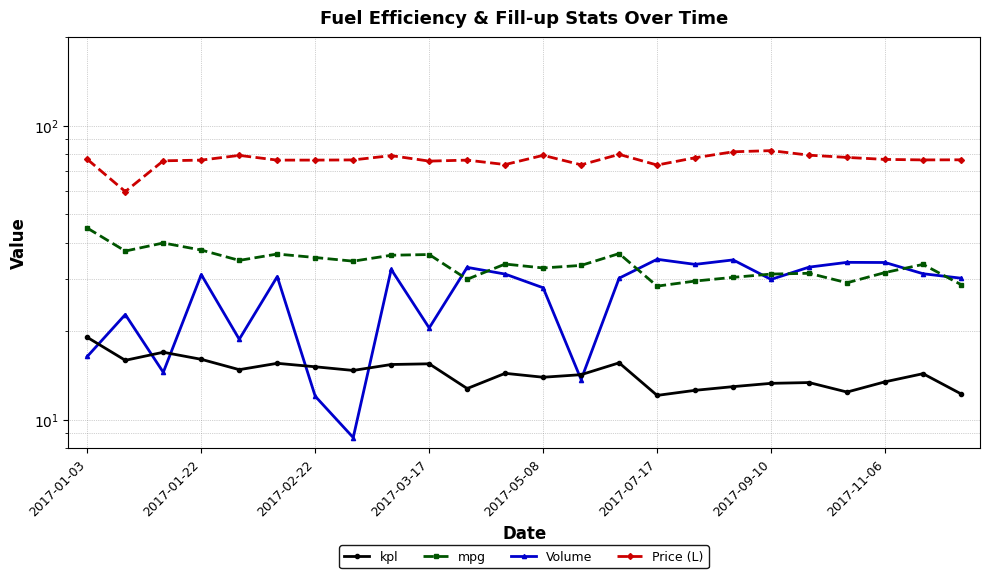

True or false: Volume and kpl intersect in this chart.

True